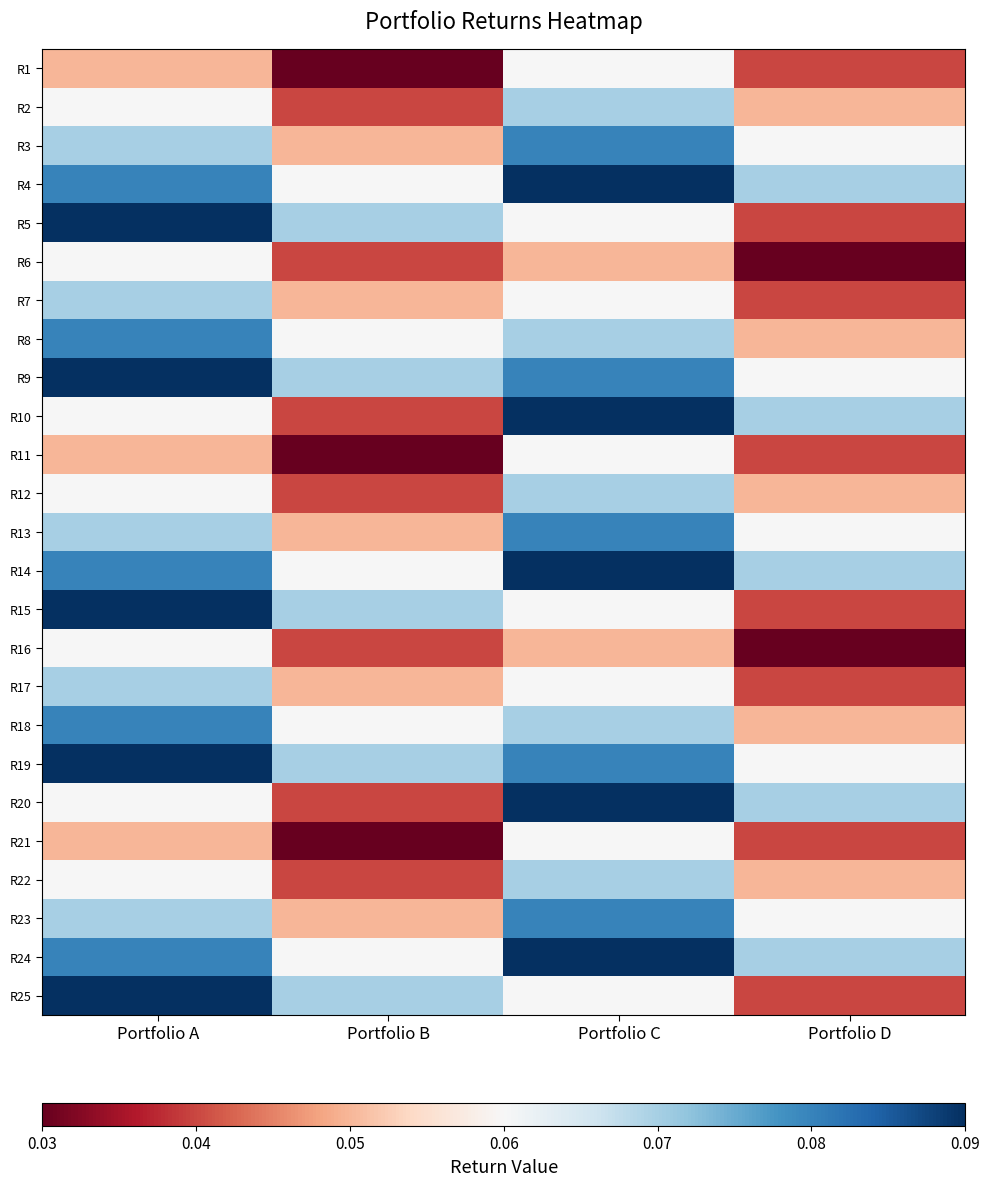

How many series are shown in this chart?

25